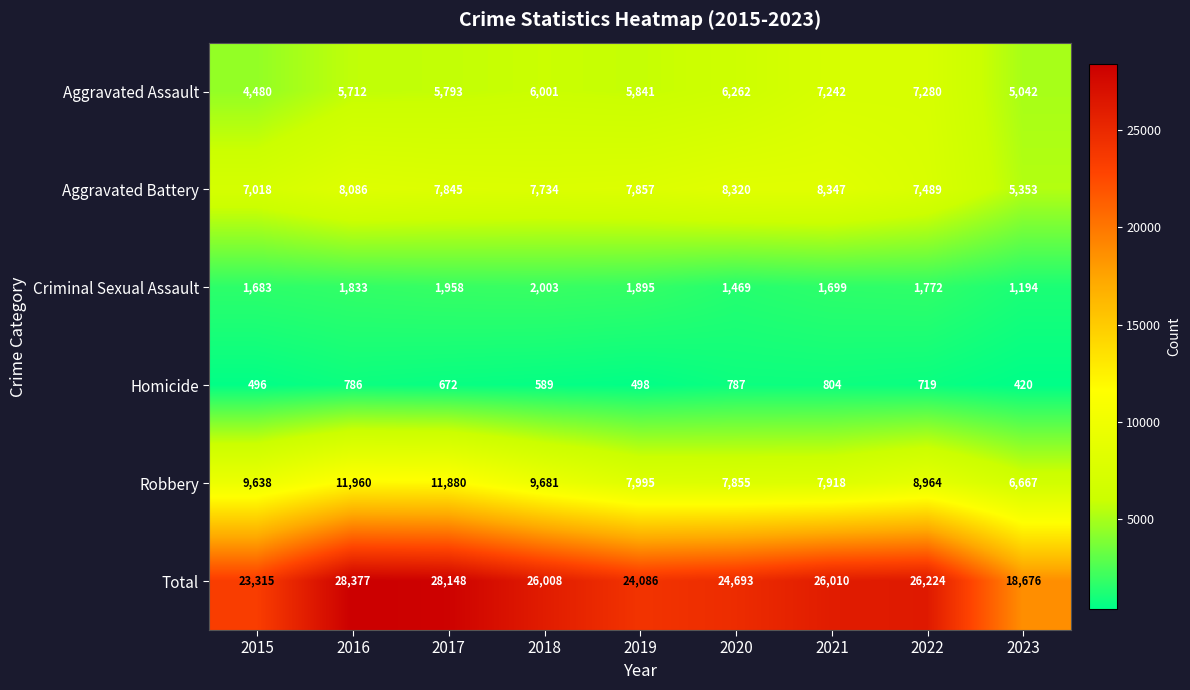

Which series has the largest total across all categories?

Total